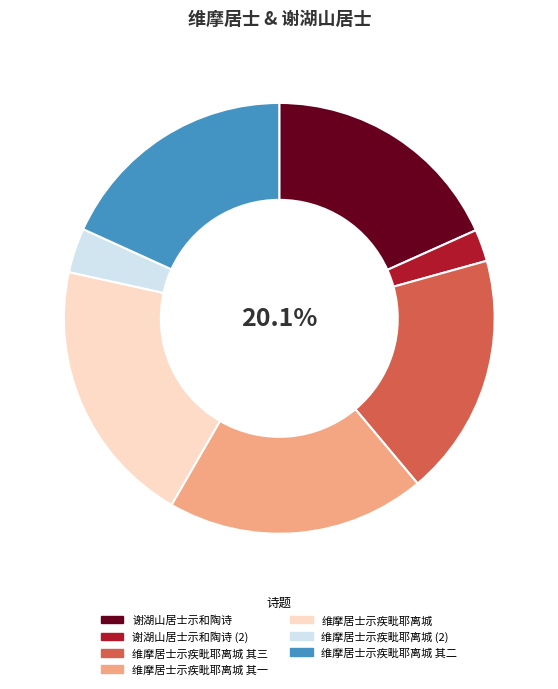

What is the change in value from 维摩居士示疾毗耶离城 其一 to 维摩居士示疾毗耶离城 其二?

-69202